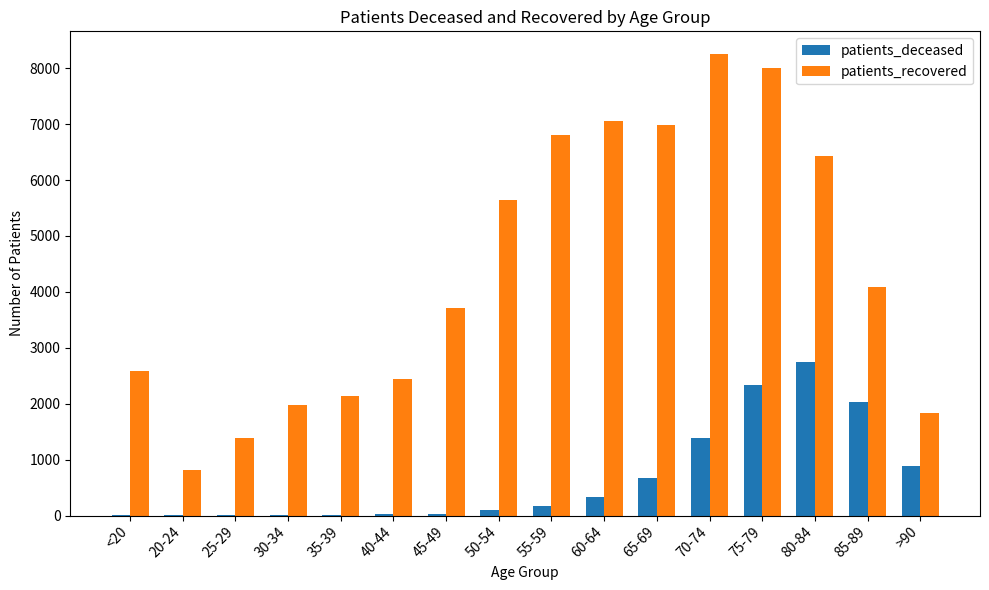

Where does the patients_recovered series first go above 4091?

50-54